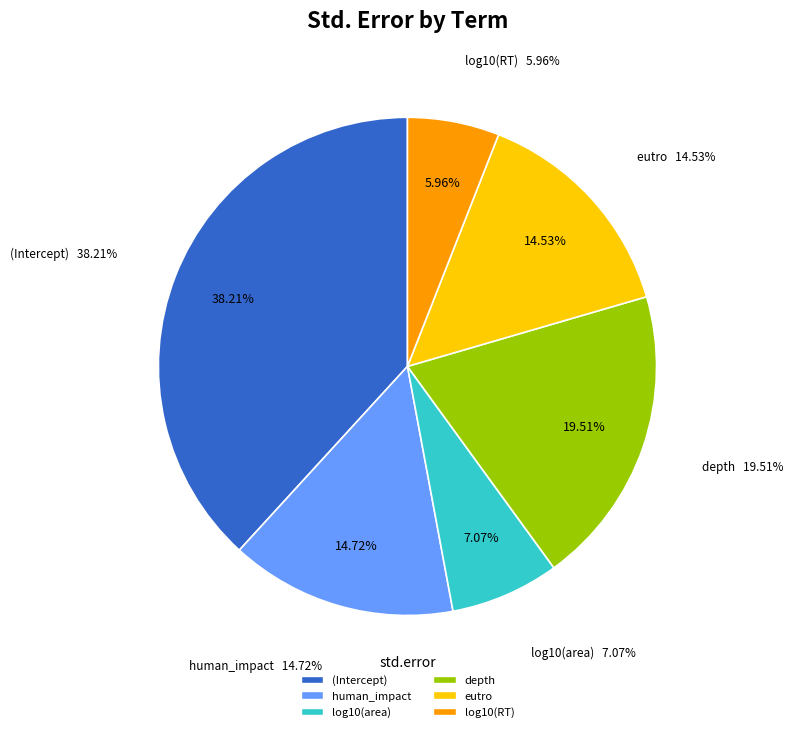

Which category has the smallest portion of the pie?

log10(RT)